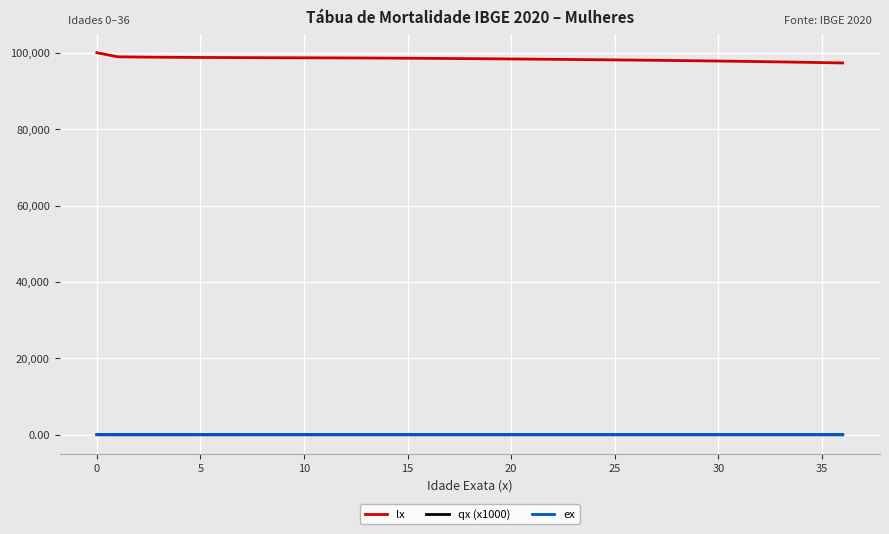

True or false: lx and qx (x1000) intersect in this chart.

False